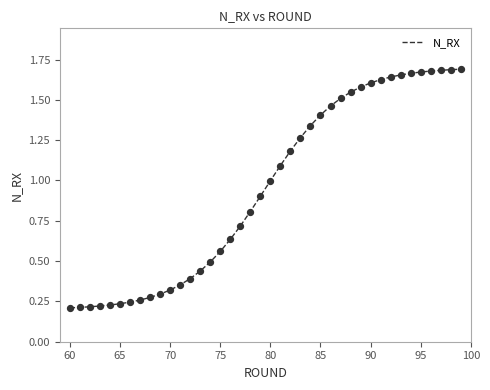

How many lines are shown in the chart?

1